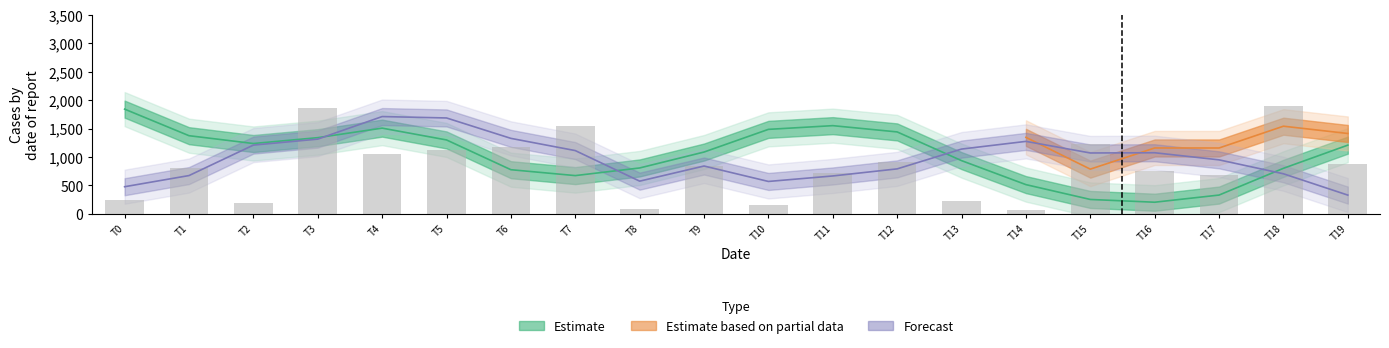

List the labels in order of value, smallest first.

T14, T8, T10, T2, T13, T0, T17, T11, T16, T1, T9, T19, T12, T4, T5, T6, T15, T7, T3, T18